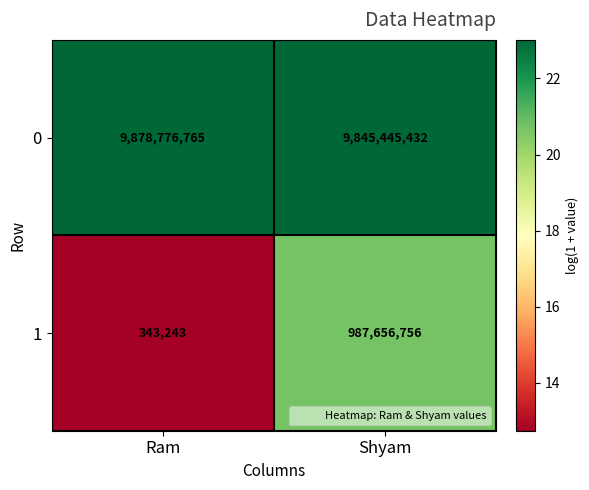

What is the difference between the maximum and minimum values in the 0 series?

33331333